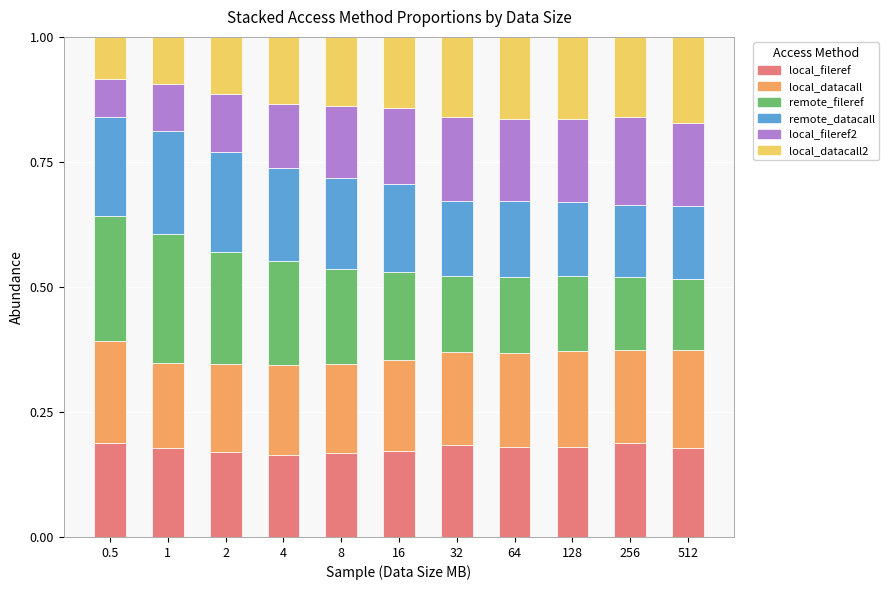

The value of local_fileref at 2 is 0.3. True or false?

False